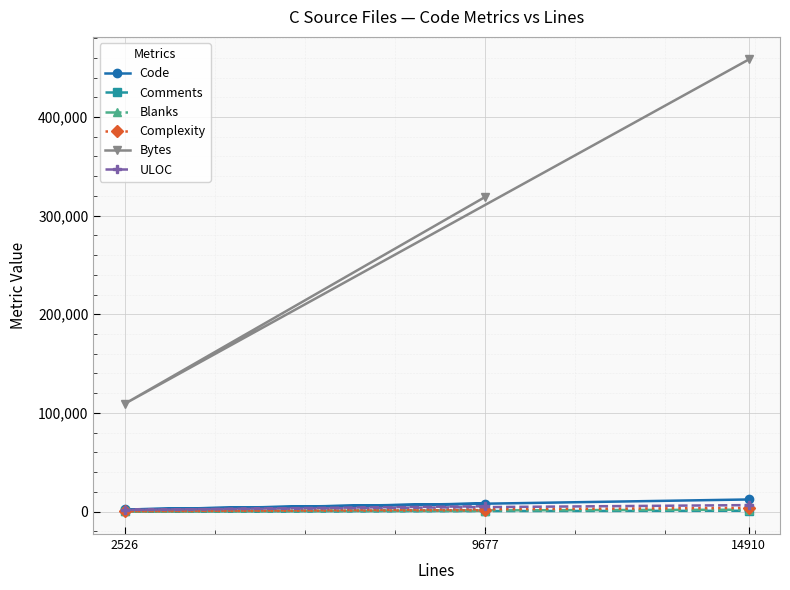

What is the average value of the Code series?

7516